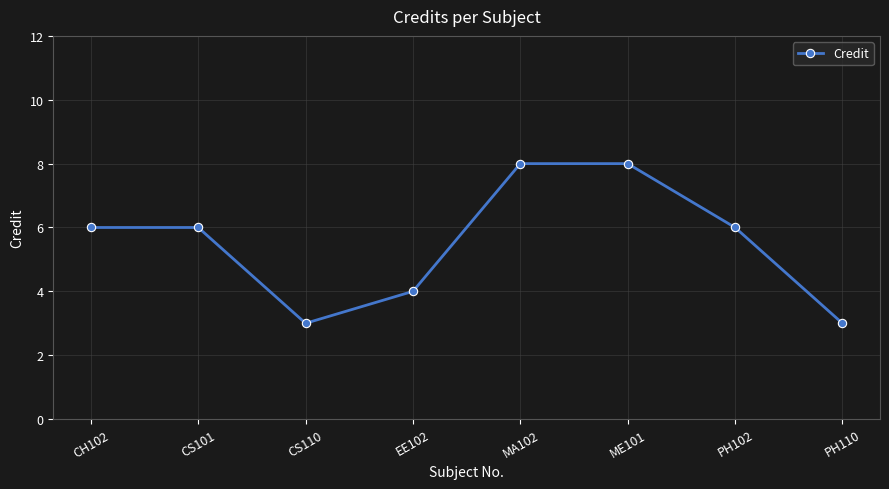

What is the maximum value shown in the chart?

8